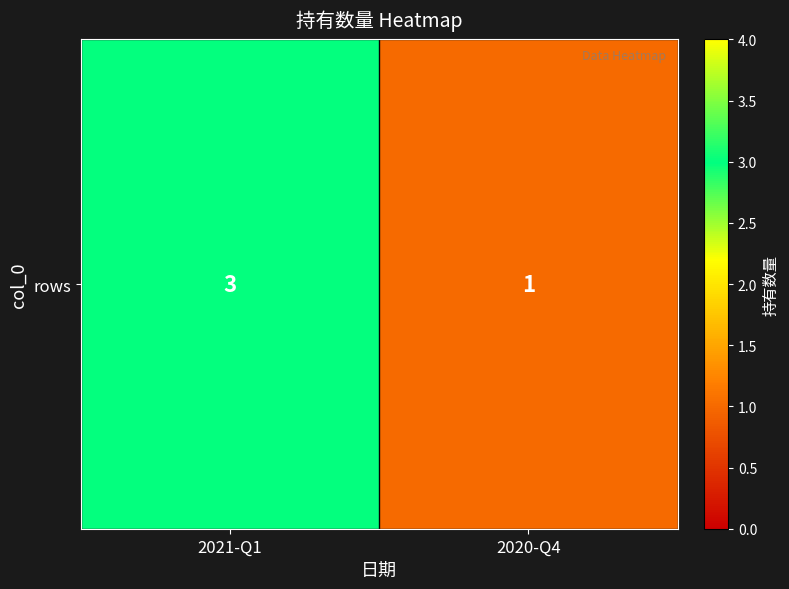

How many values are between 1 and 3?

2